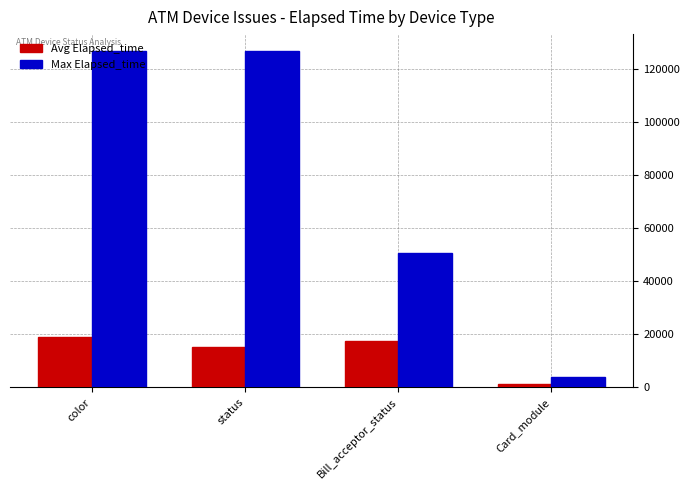

How many distinct data groups are displayed?

2